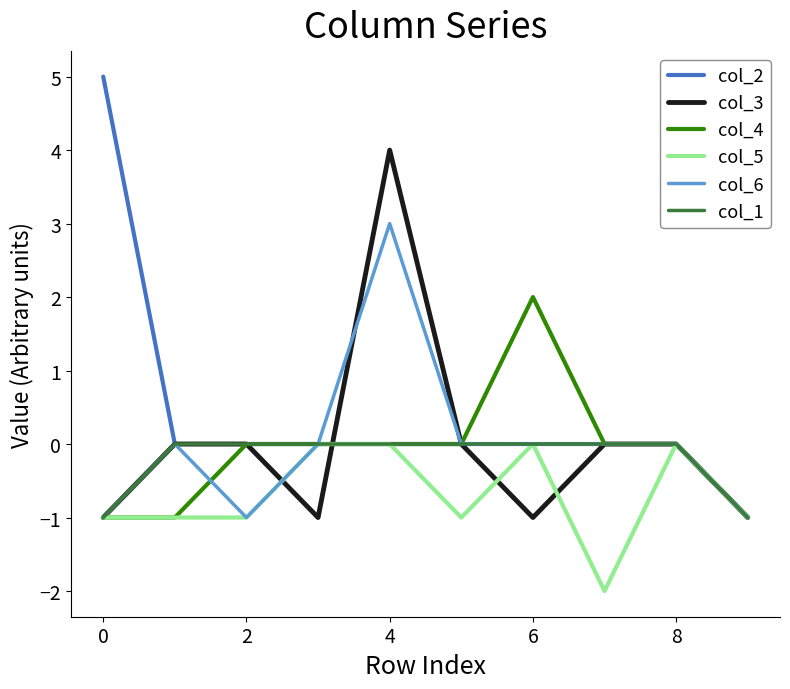

Which series has the widest spread of values?

col_2